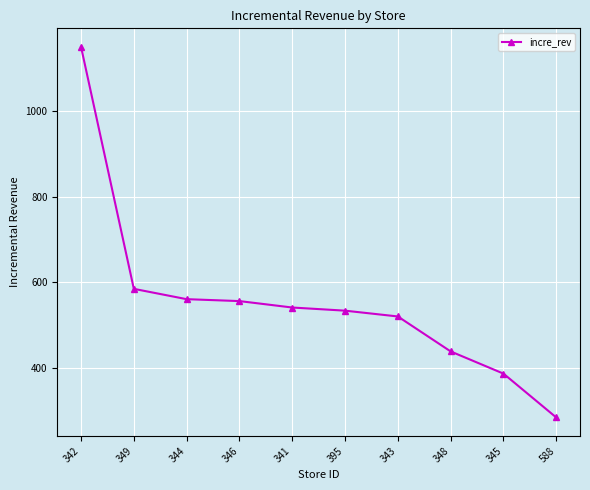

What is the approximate value at 349?

584.9